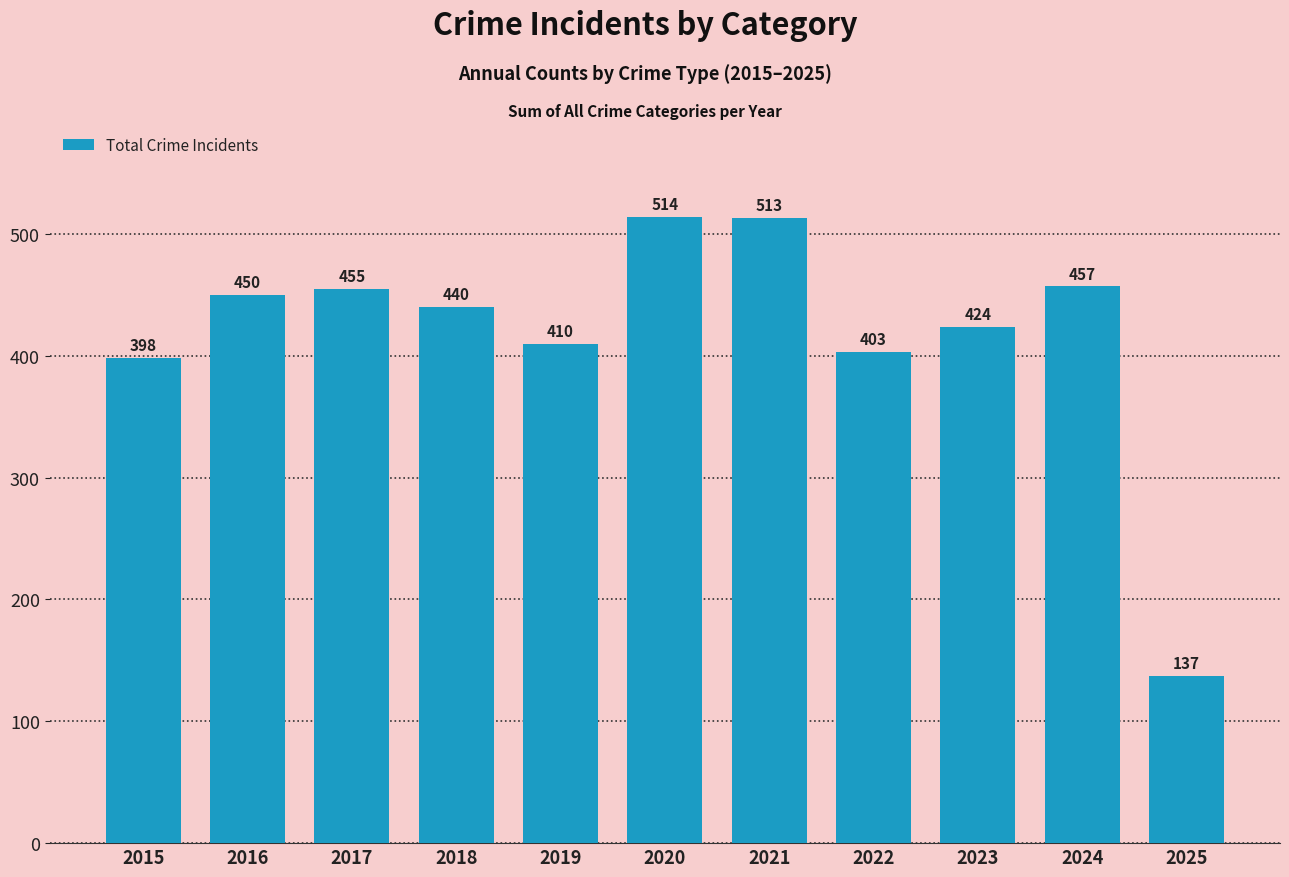

Where is the data nearest to the value 325?

2015